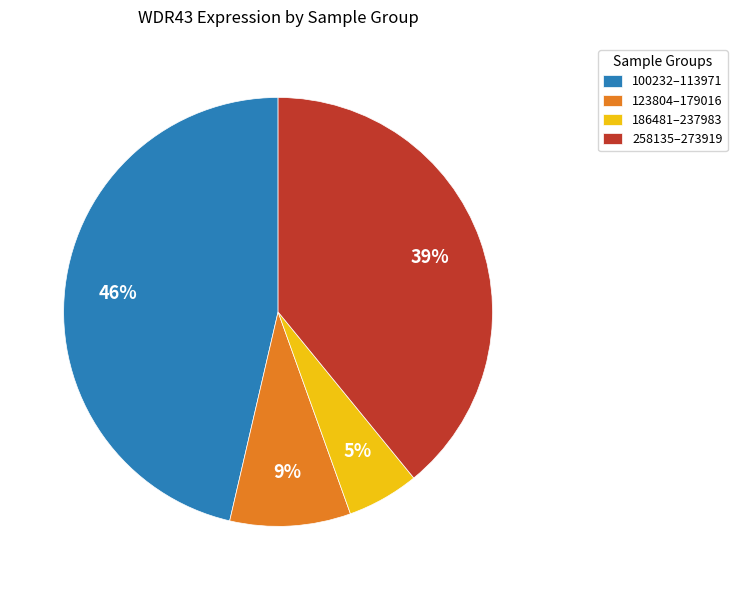

To the nearest percent, what is the average slice percentage?

25%